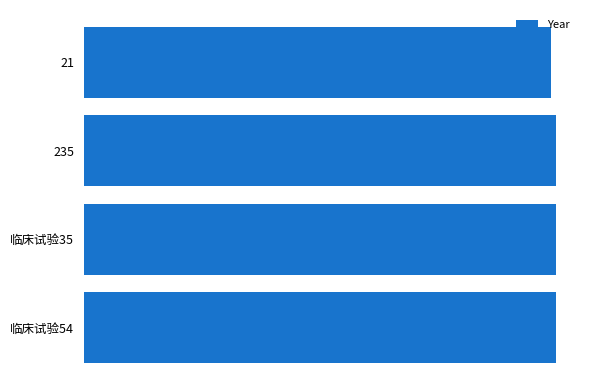

Rank the categories by value from highest to lowest.

临床试验54, 临床试验35, 235, 21